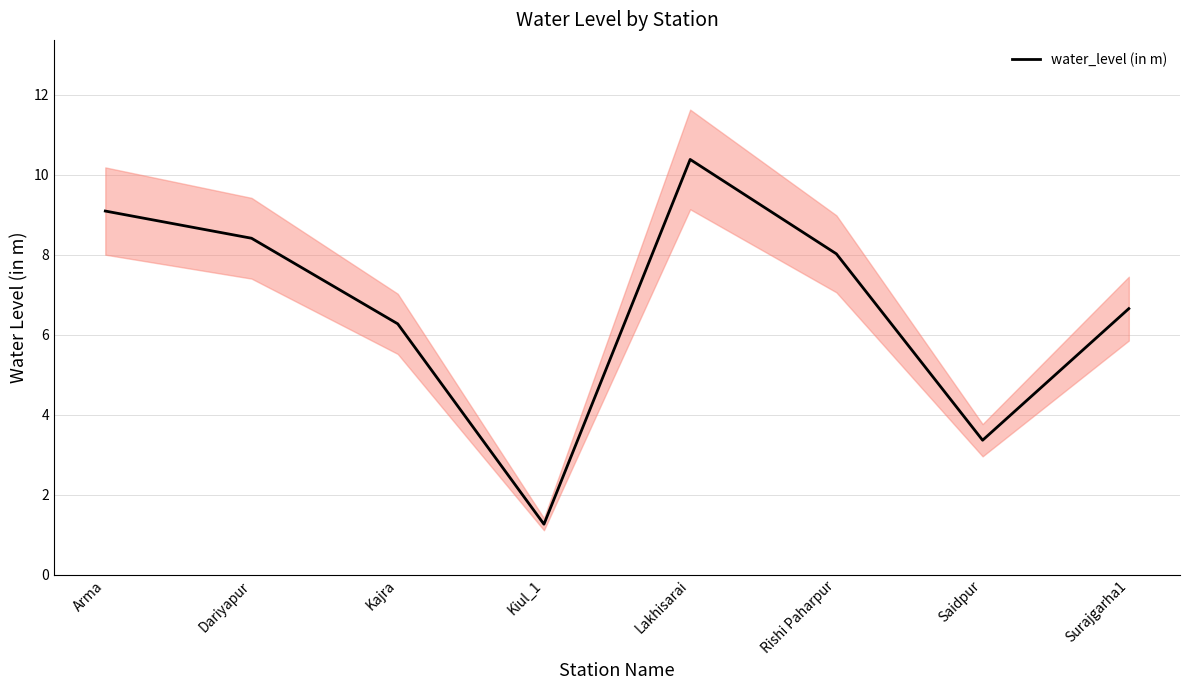

What is the greatest value displayed?

10.4